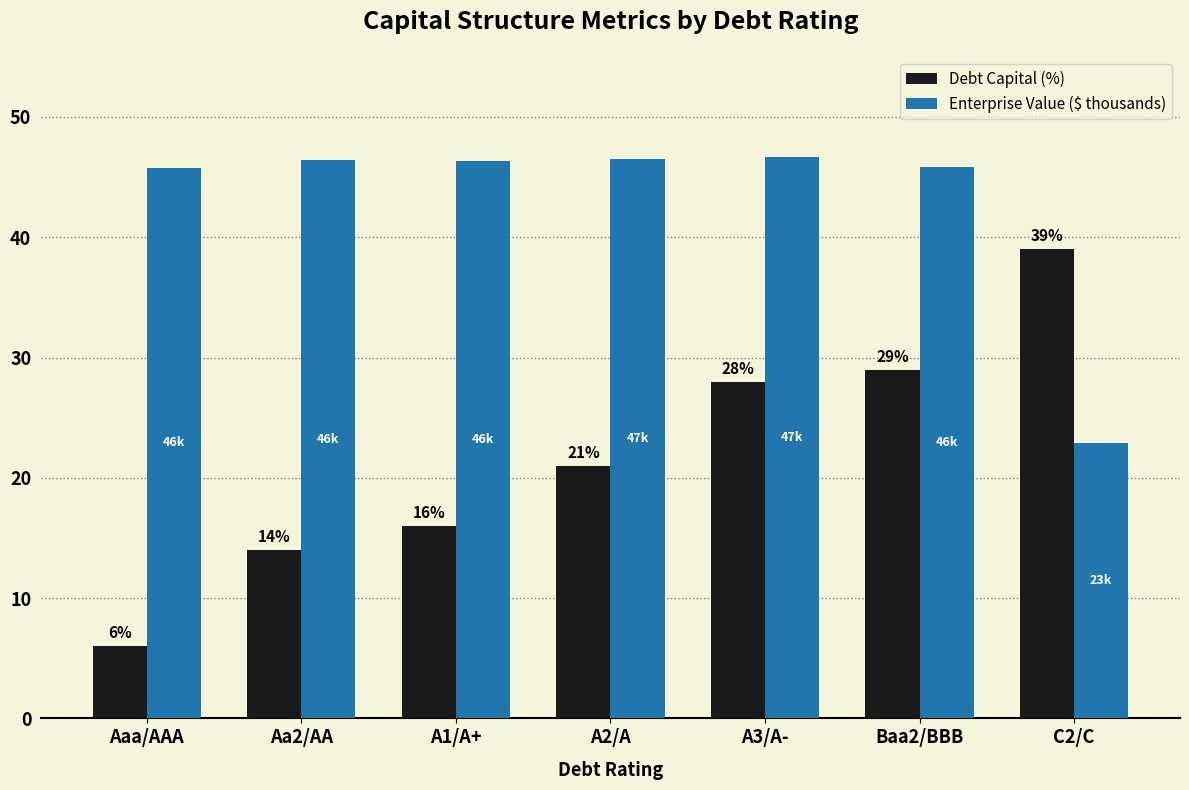

At how many categories does at least one series exceed 36?

7